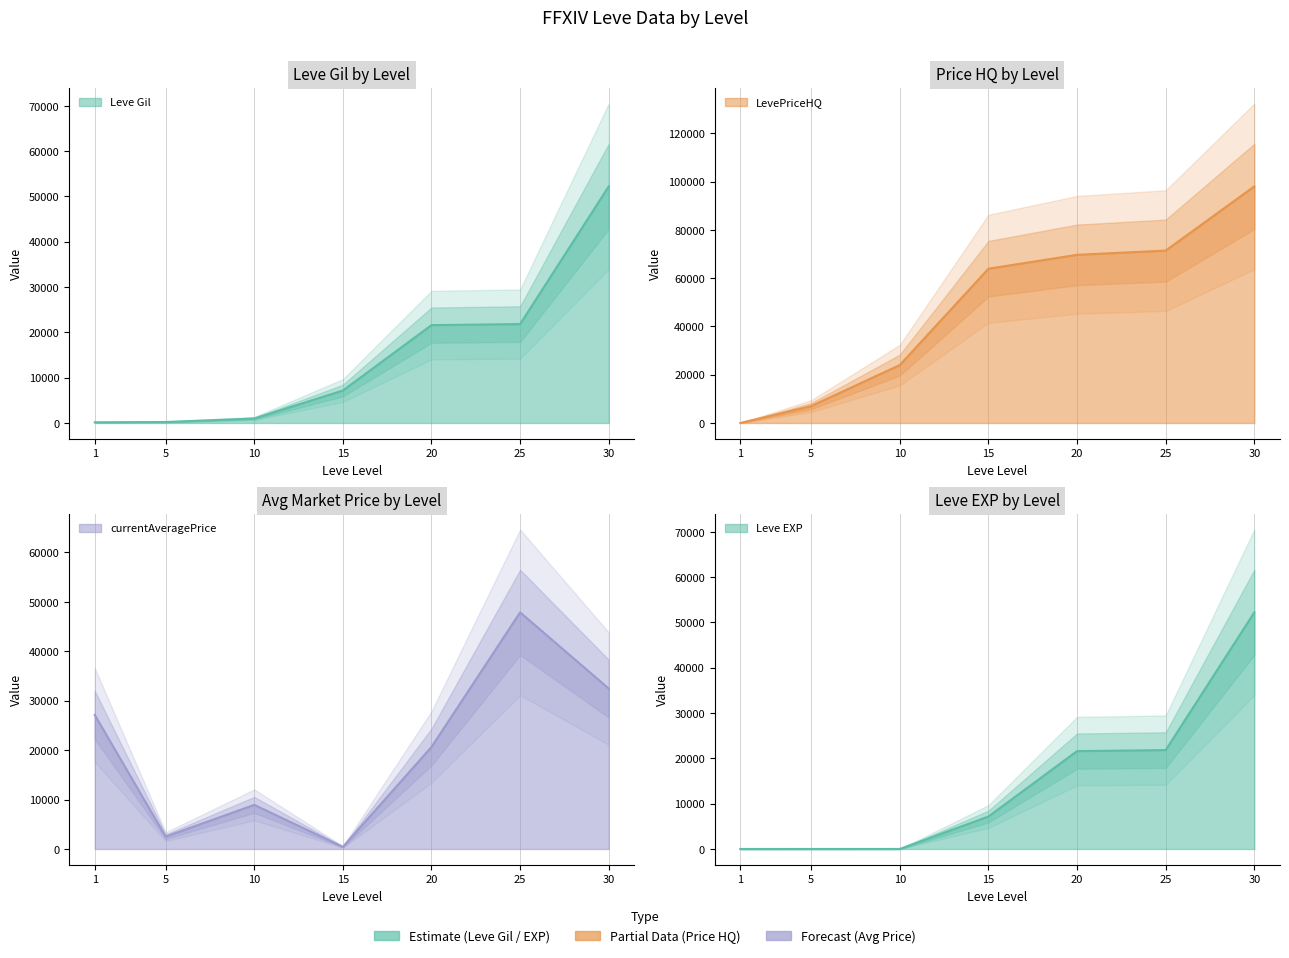

Reading right to left, what are all the values shown in this chart?

Leve Gil: 30=52220	25=21830	20=21600	15=7170	10=990	5=220	1=160
LevePriceHQ: 30=98000	25=71400	20=69650	15=63900	10=24000	5=7000	1=0
Leve EXP: 30=52220	25=21830	20=21600	15=7170	10=9	5=5	1=1